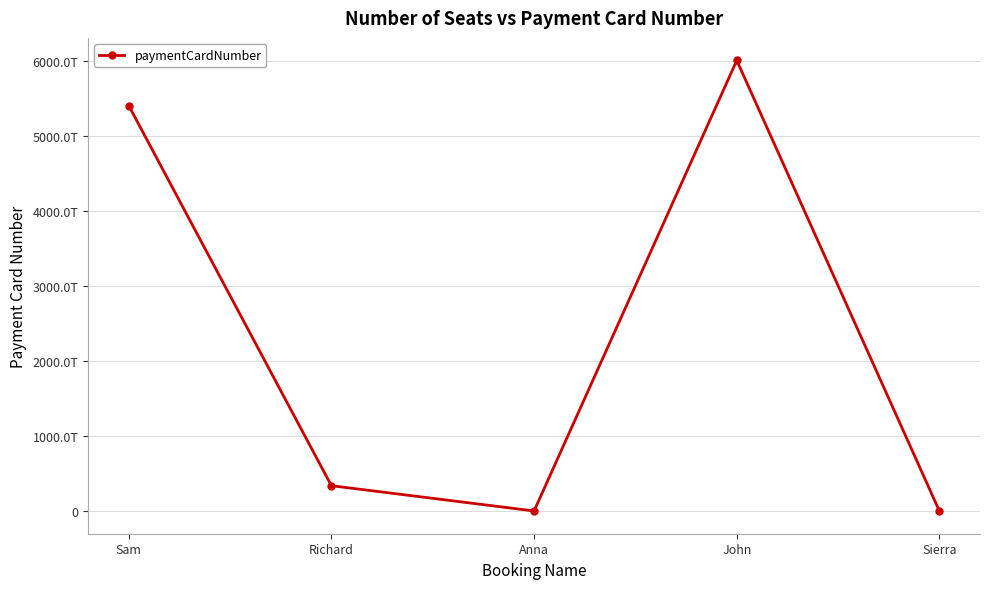

What is the maximum value shown in the chart?

6011000000000000